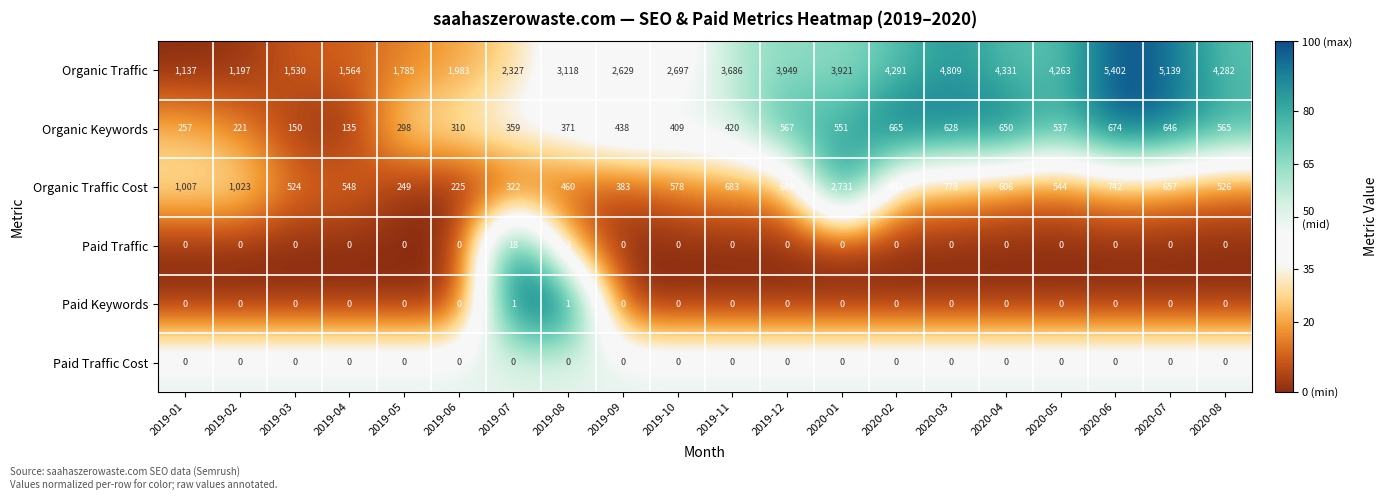

Which series has the largest total across all categories?

Organic Traffic